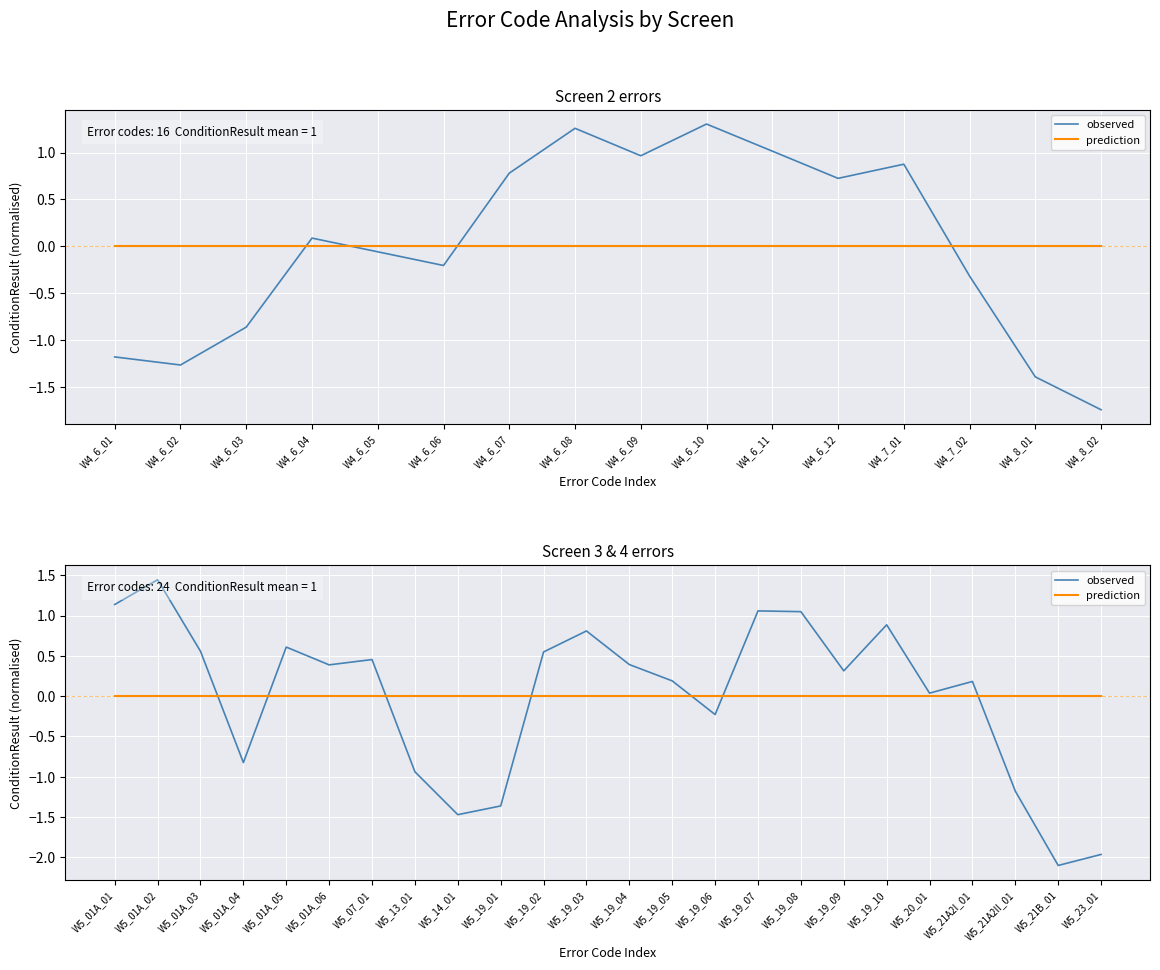

True or false: prediction has more than 0 interior local peaks.

False